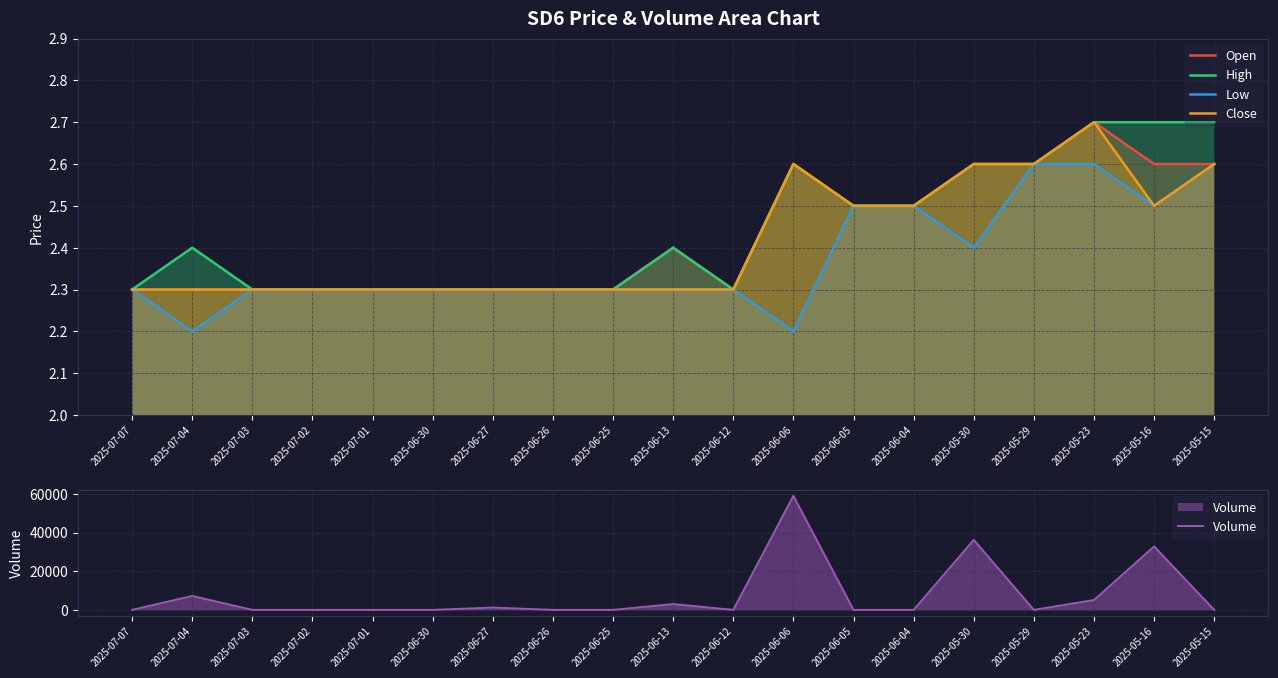

At which category is the sum across all series the highest?

2025-06-06